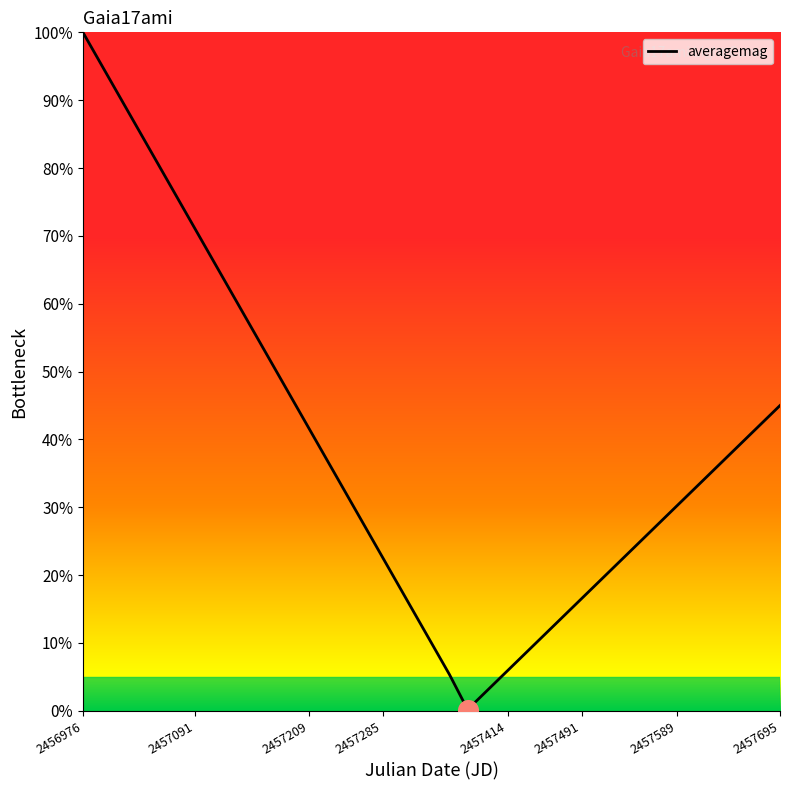

What is the greatest value displayed?

100.0